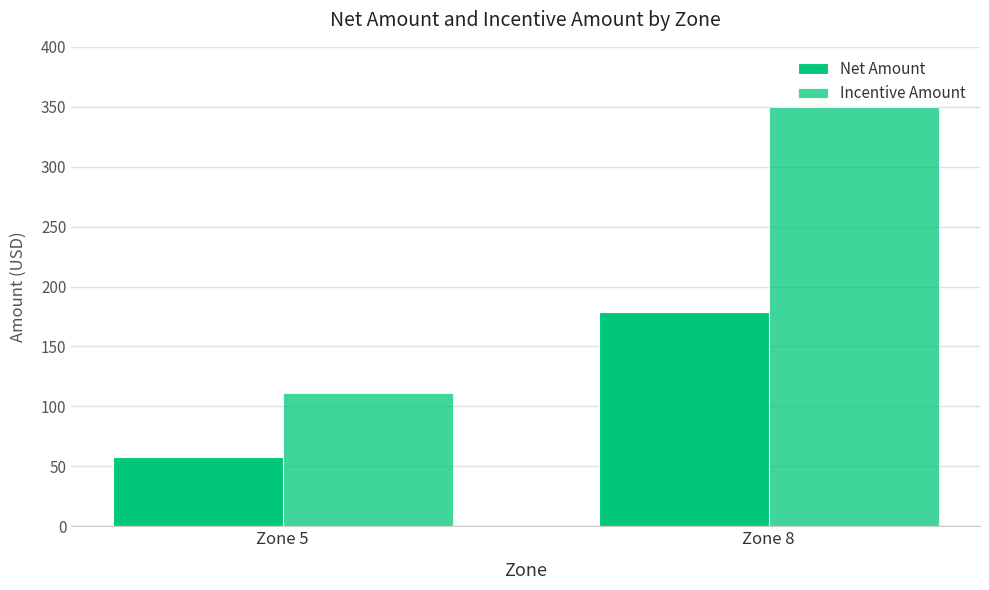

How many data points does each series have?

2